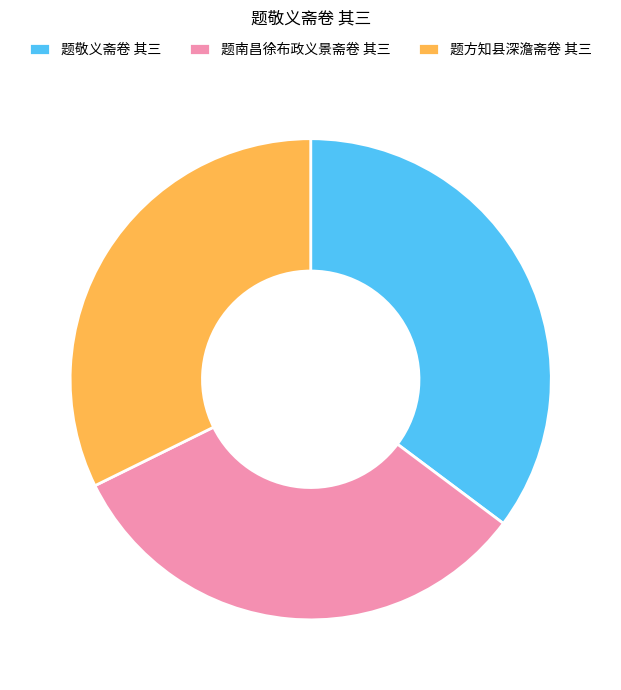

Does 题方知县深澹斋卷 其三 account for over 50% of the chart?

No